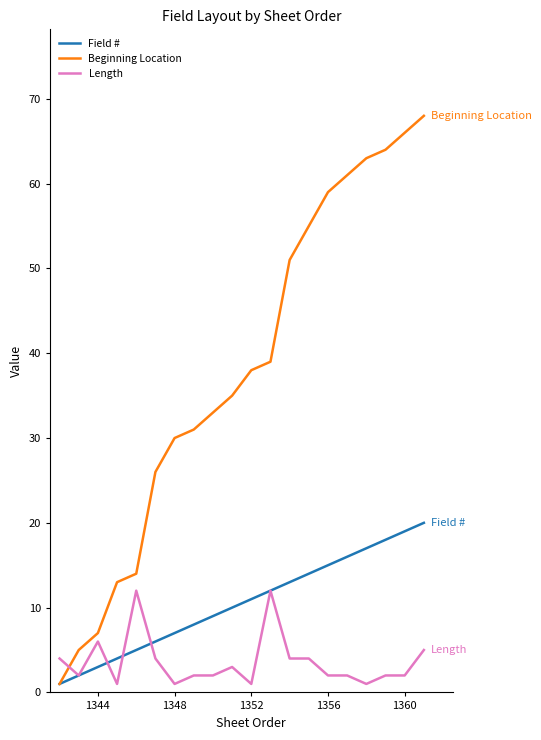

Which series has the largest total across all categories?

Beginning Location